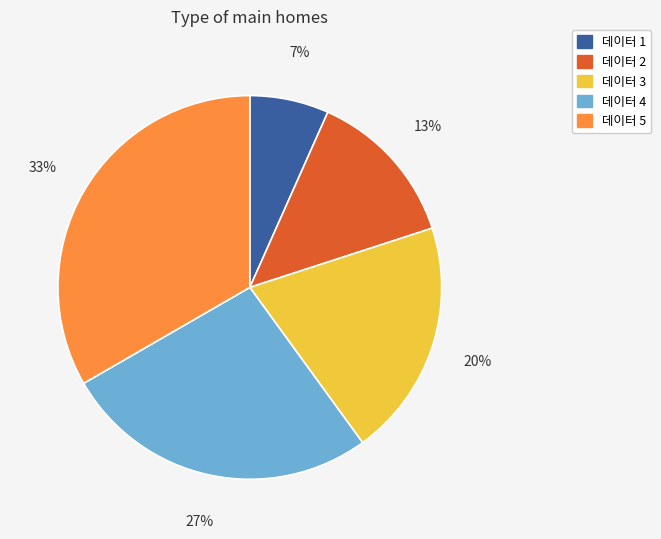

Which slice is the smallest?

데이터 1